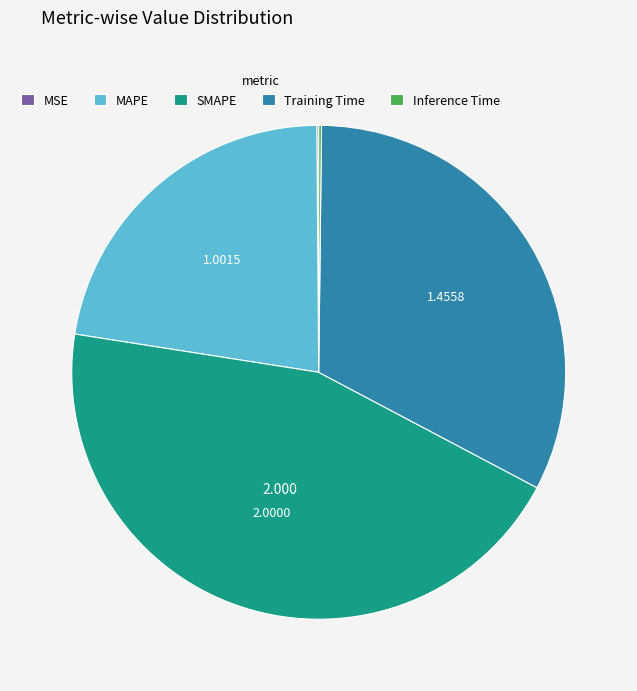

What is the largest slice in the pie chart?

SMAPE